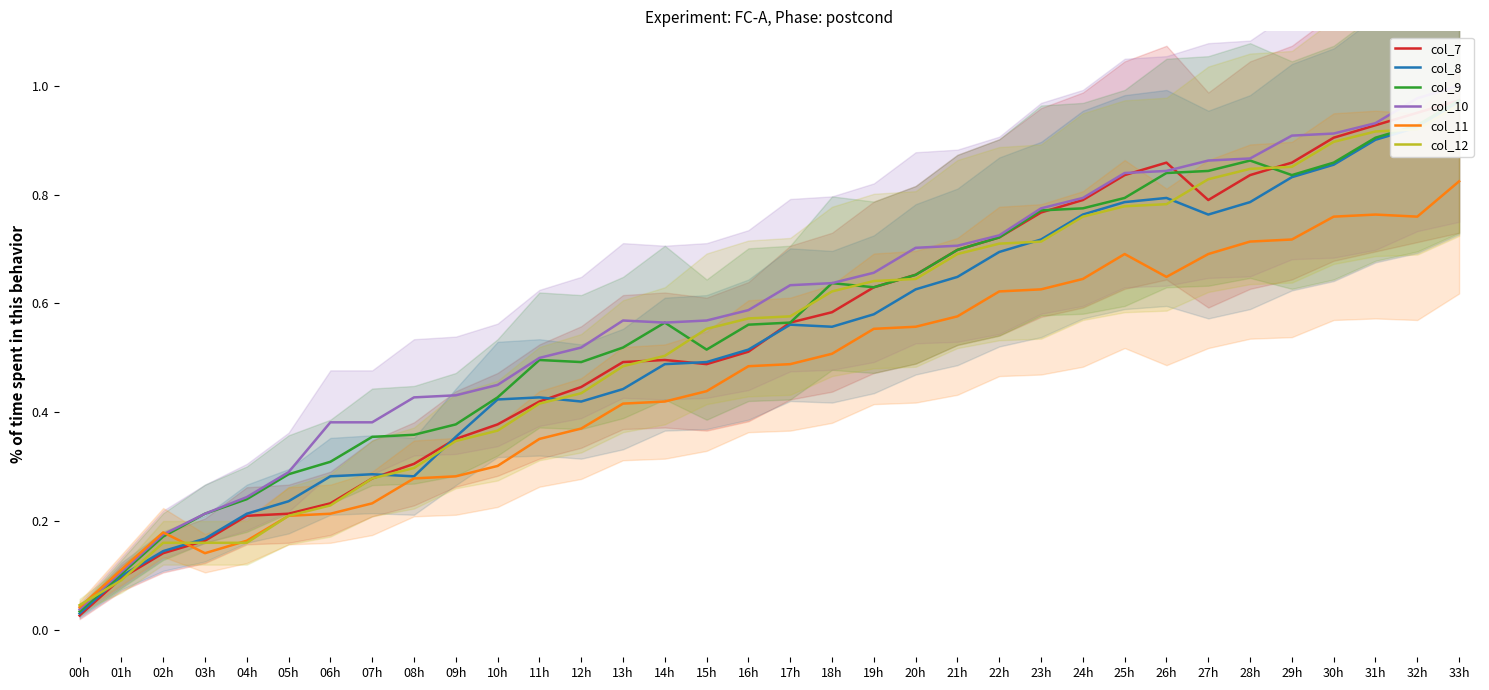

What is the sum of all col_7 values?

18.6